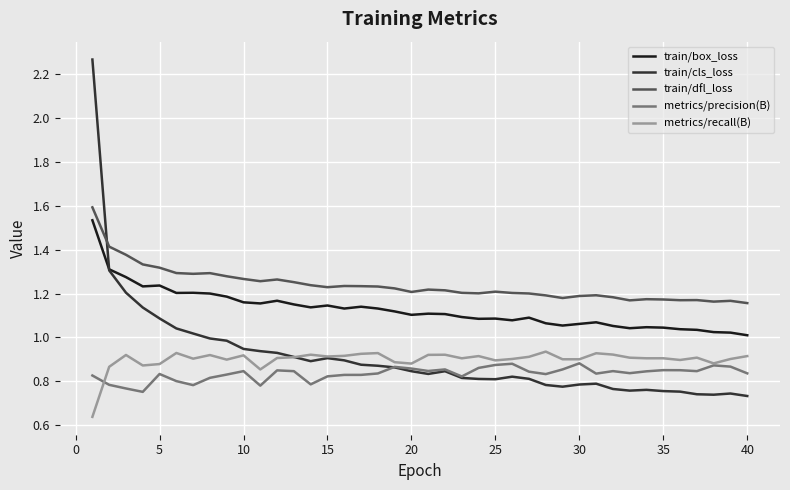

Which series has the widest spread of values?

train/cls_loss